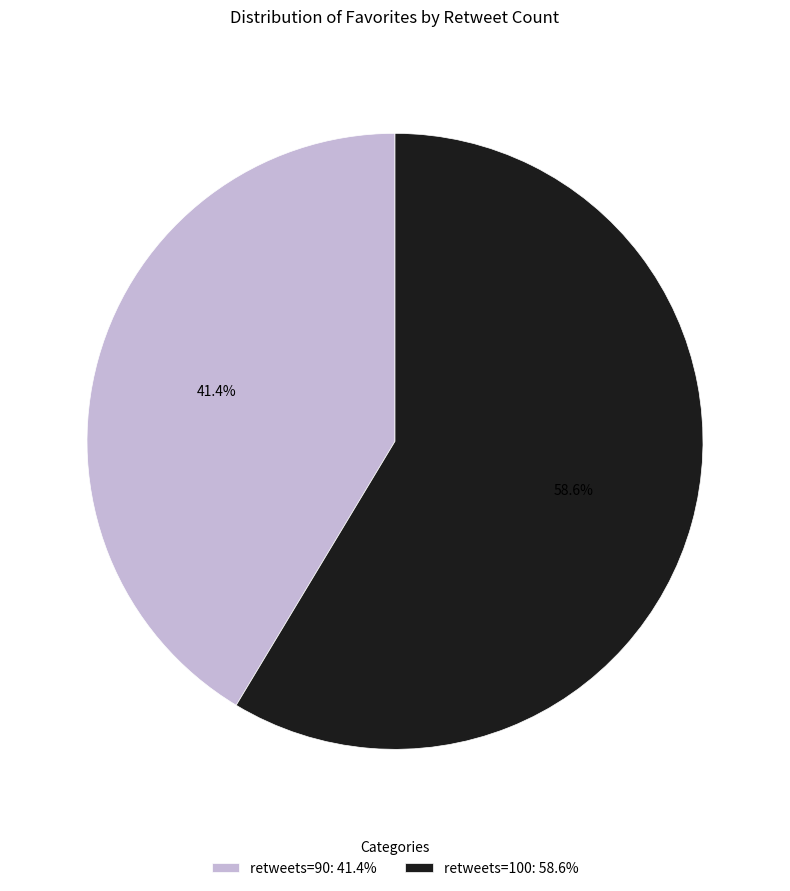

To the nearest percent, what is the difference between the largest and smallest slice percentages?

17%